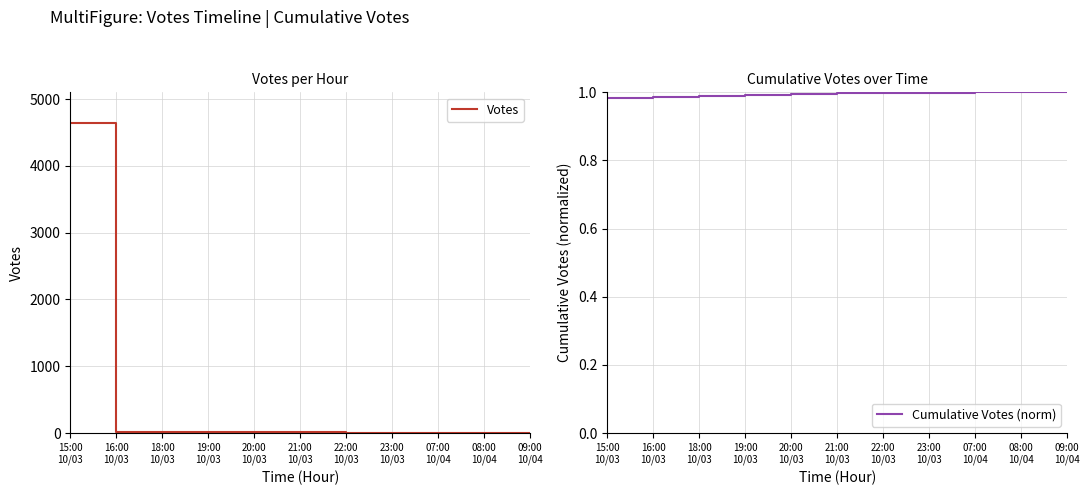

The Cumulative Votes (norm) series shows 0.5 at 07:00
10/04. True or false?

False